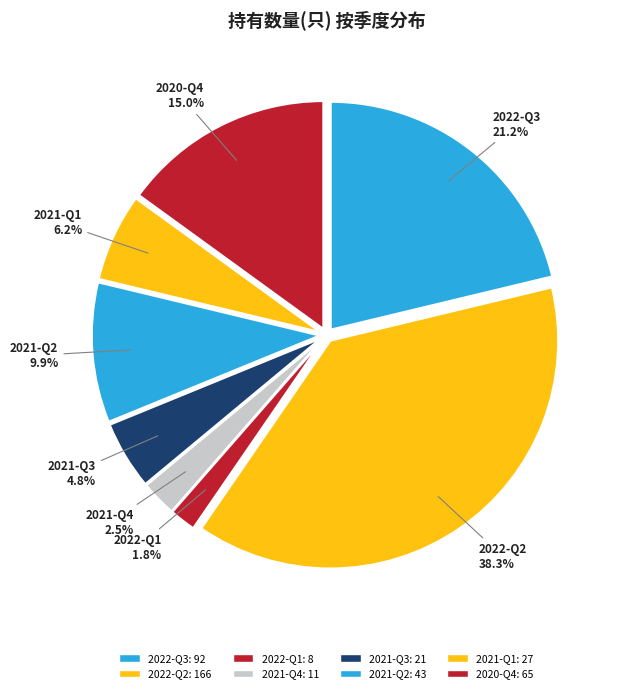

Does any single category account for the majority?

No